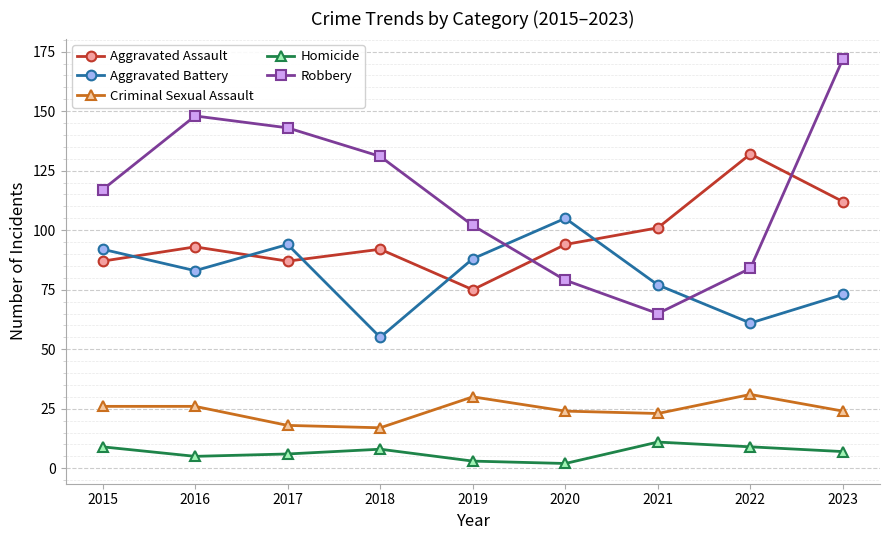

Reading left to right, what are all the values shown in this chart?

Aggravated Assault: 2015=87	2016=93	2017=87	2018=92	2019=75	2020=94	2021=101	2022=132	2023=112
Aggravated Battery: 2015=92	2016=83	2017=94	2018=55	2019=88	2020=105	2021=77	2022=61	2023=73
Criminal Sexual Assault: 2015=26	2016=26	2017=18	2018=17	2019=30	2020=24	2021=23	2022=31	2023=24
Homicide: 2015=9	2016=5	2017=6	2018=8	2019=3	2020=2	2021=11	2022=9	2023=7
Robbery: 2015=117	2016=148	2017=143	2018=131	2019=102	2020=79	2021=65	2022=84	2023=172